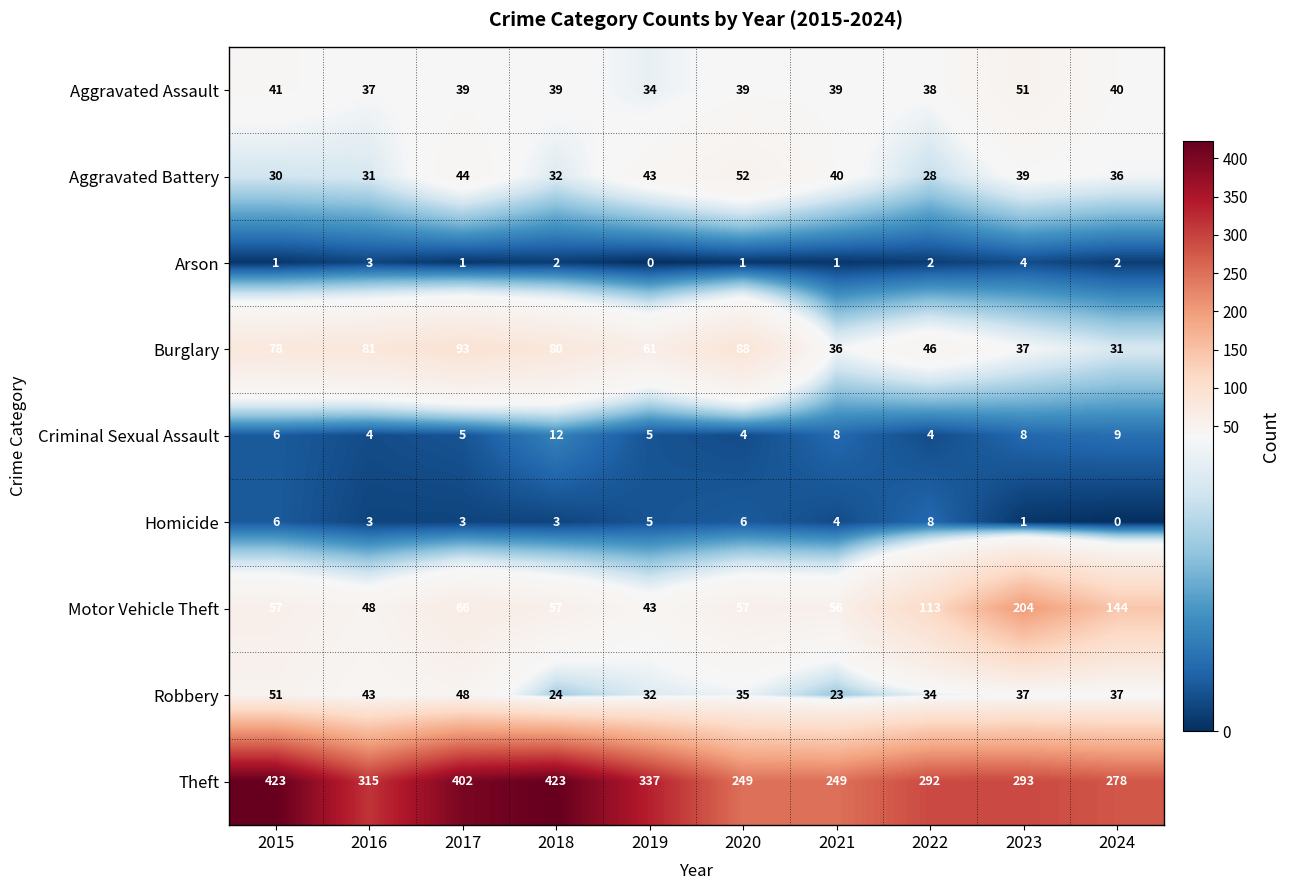

True or false: Arson has a value of -2 at 2019.

False